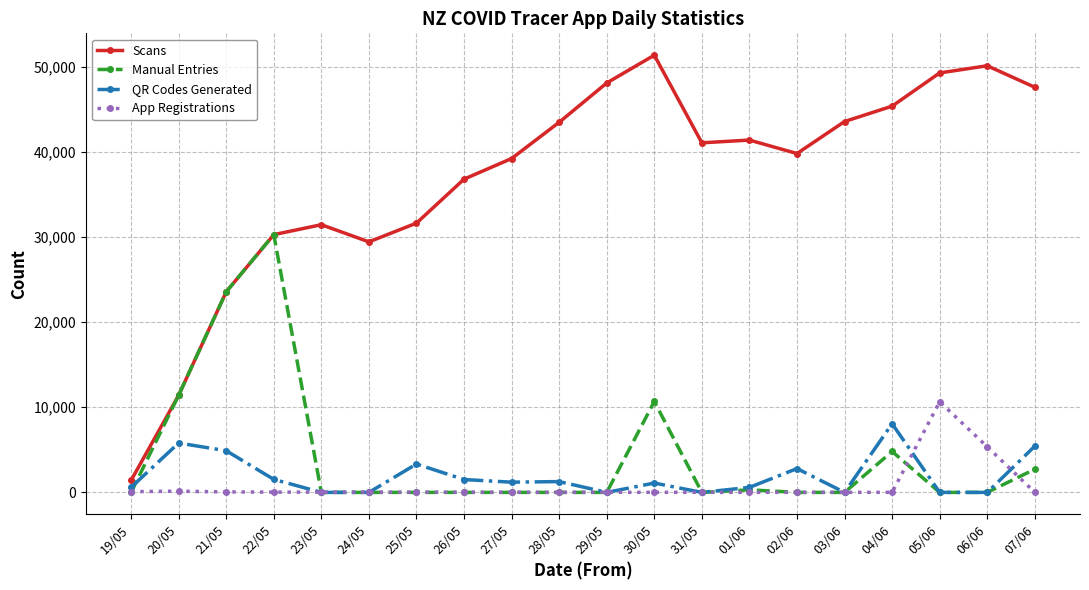

What is the spread (max minus min) of values at 20/05?

11268